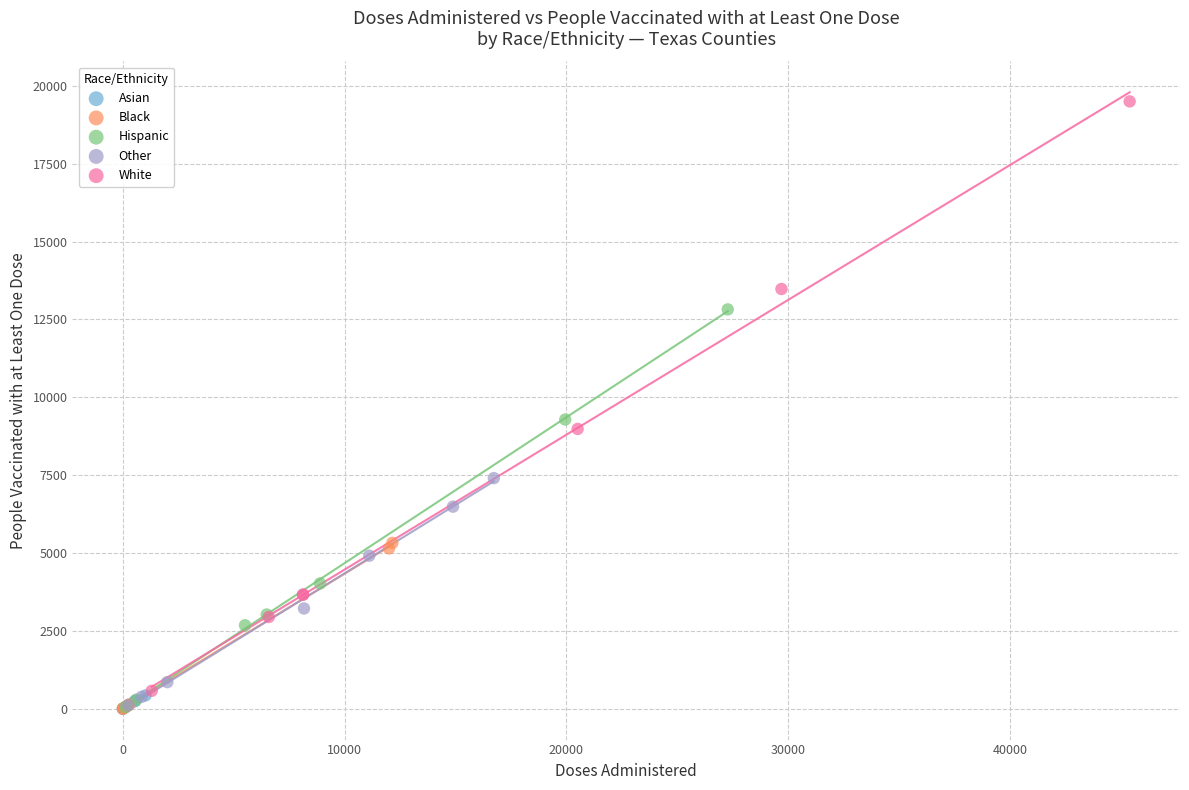

Which series has the largest Y range (max minus min)?

White